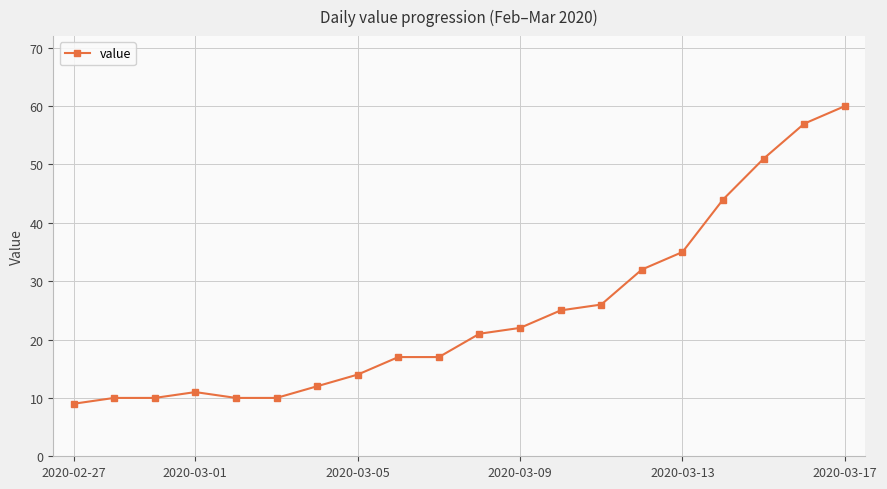

What is the difference between the maximum and second lowest values?

50